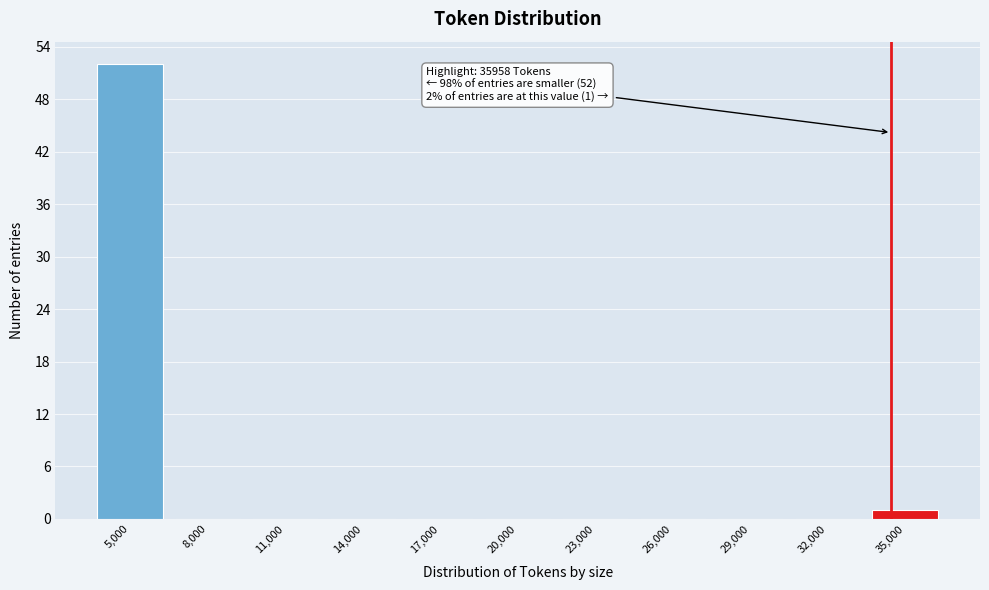

Reading left to right, list all the values displayed in this chart.

5,000=52	8,000=0	11,000=0	14,000=0	17,000=0	20,000=0	23,000=0	26,000=0	29,000=0	32,000=0	35,000=1